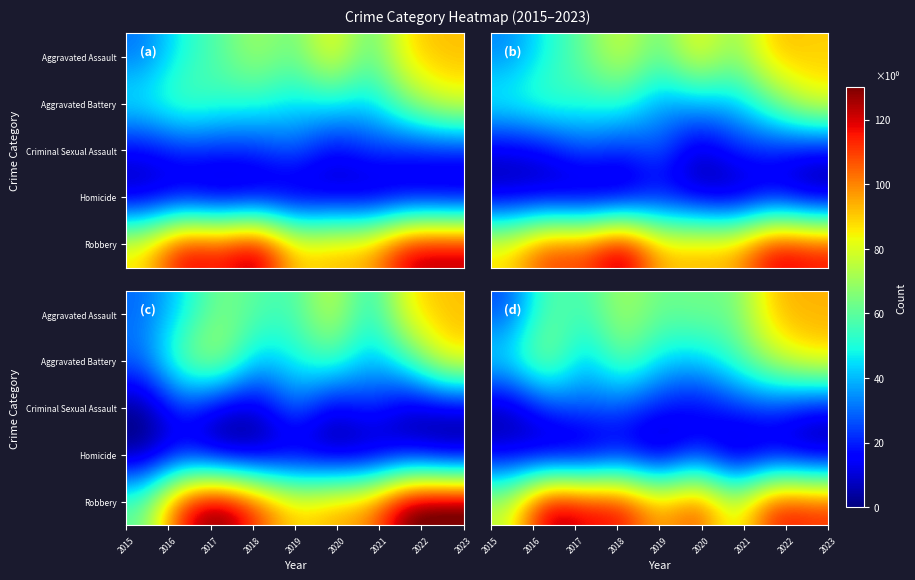

How many distinct data groups are displayed?

5